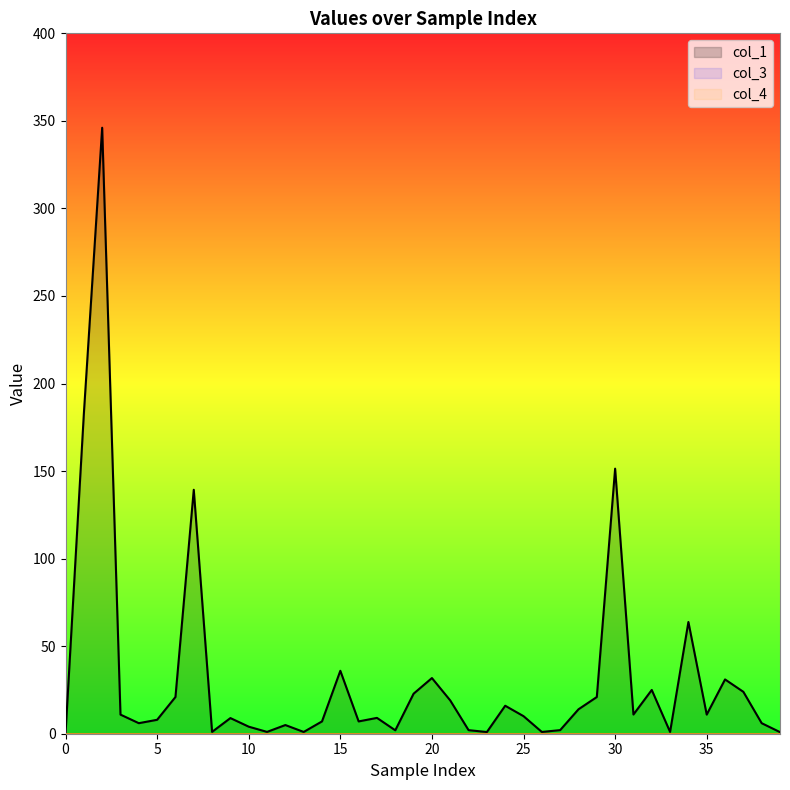

Between 38 and 36, which is larger?

36